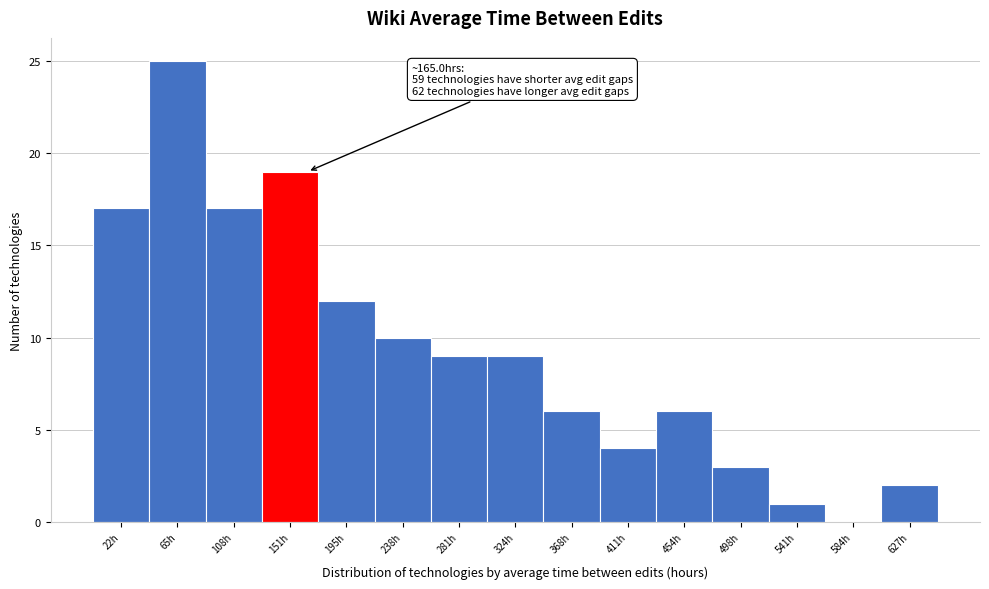

Which range on the x-axis has the tallest bar?

45 to 85